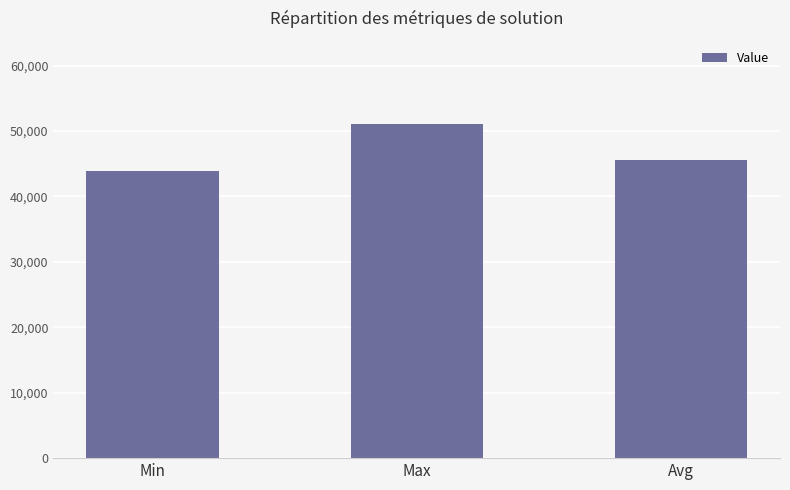

What position from the left is Avg?

3